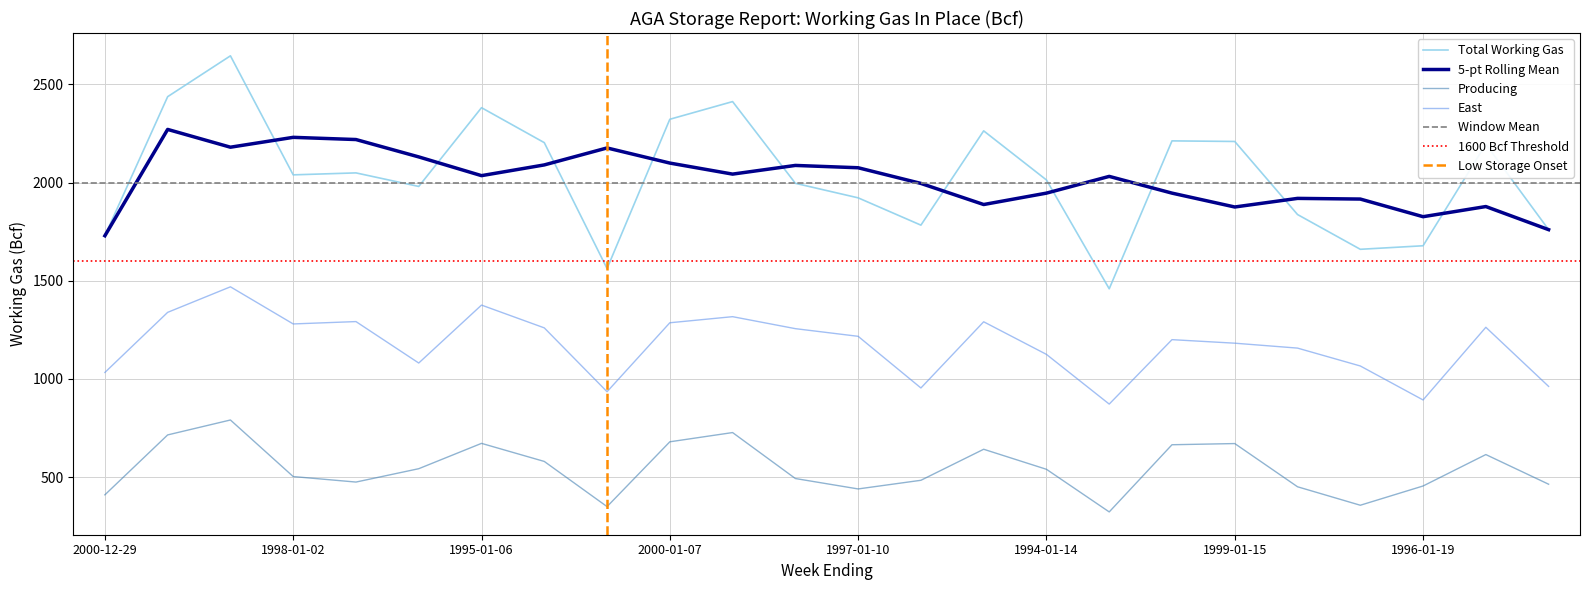

True or false: East and 5-pt Rolling Mean cross at least once.

False